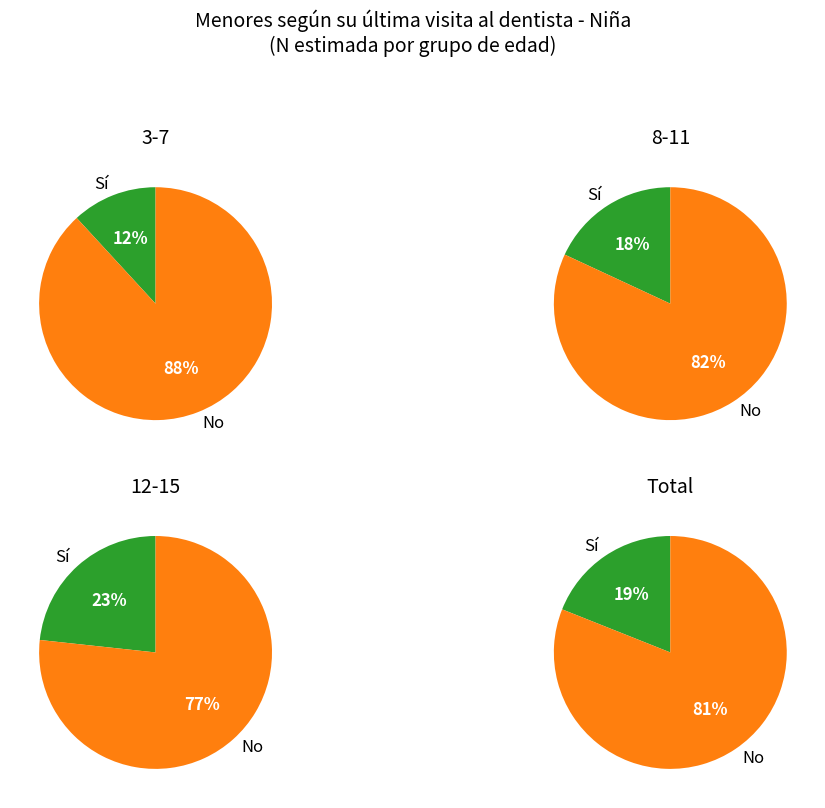

To the nearest percent, what is the difference between the Sí and No slice percentages?

62%